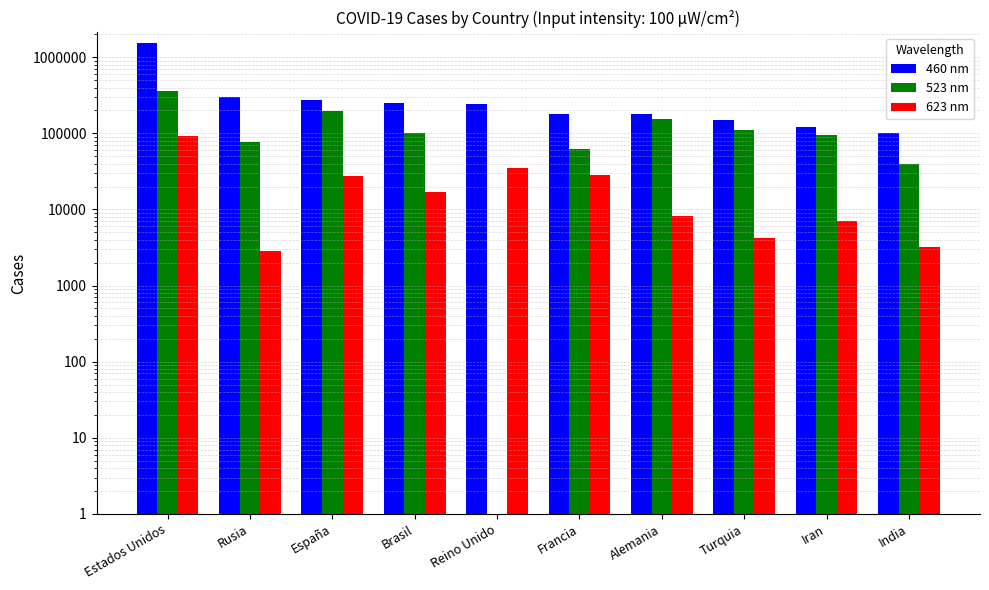

What is the value of the 623 nm bar at the 1st from the left?

91985